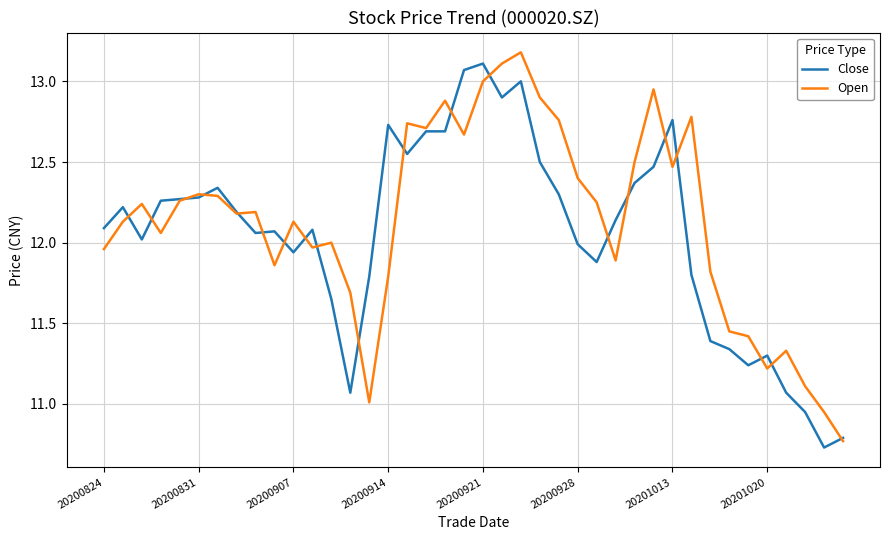

What is the maximum value shown in the chart?

13.2